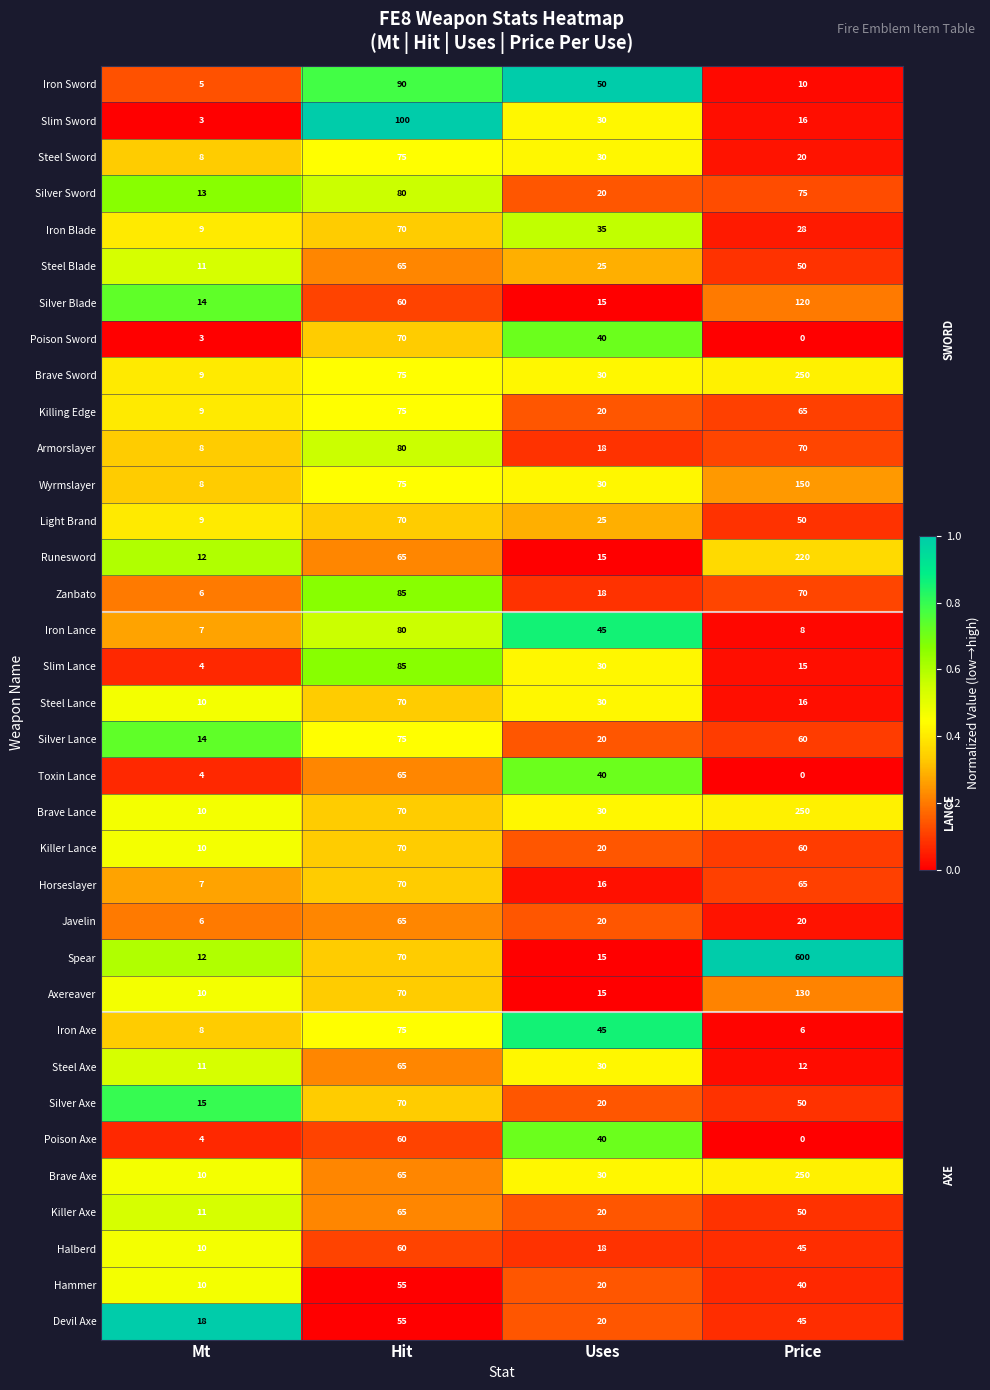

True or false: Axereaver has a value of 70 at Hit.

True